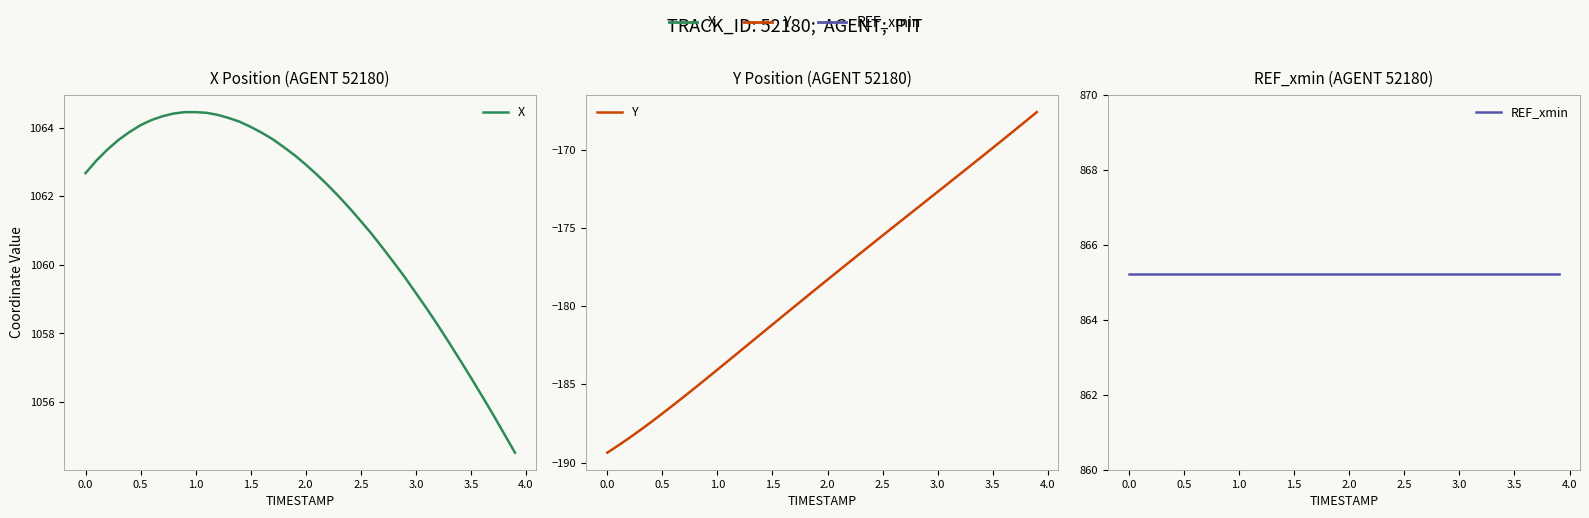

True or false: REF_xmin and Y intersect in this chart.

False